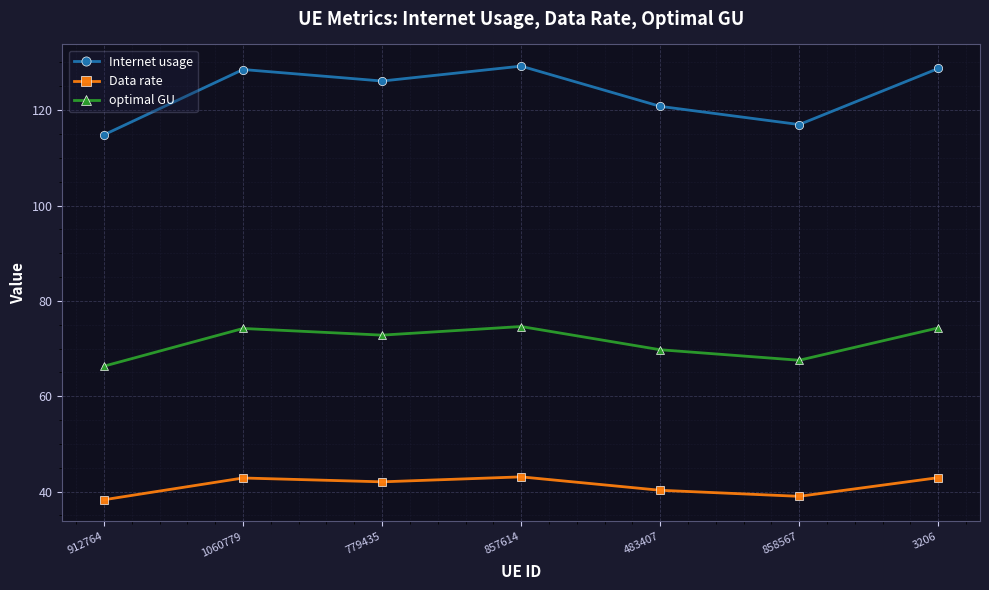

What is the difference between the highest and lowest values at 483407?

80.5